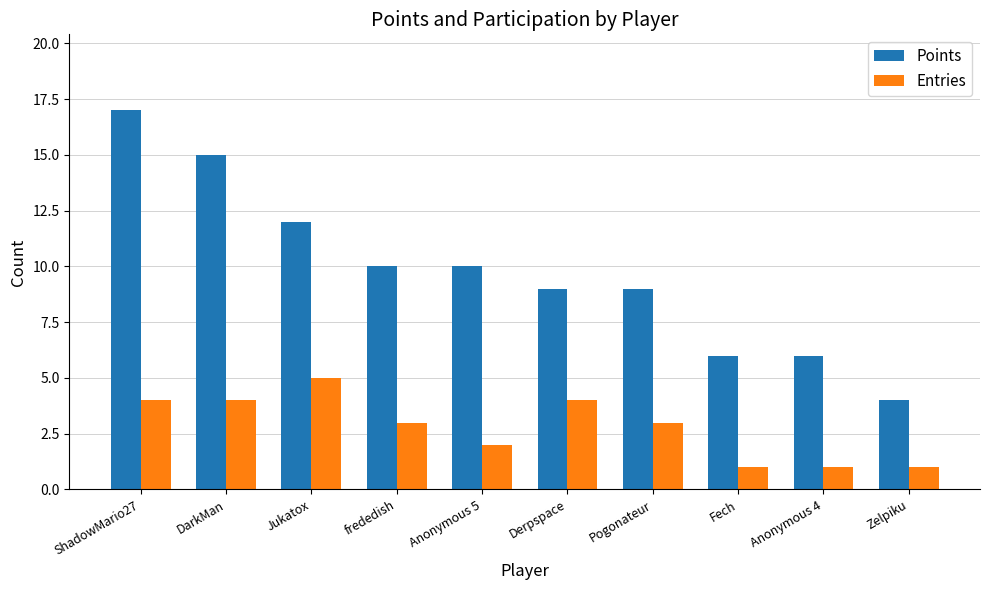

What is the difference between the highest and lowest values at Pogonateur?

6